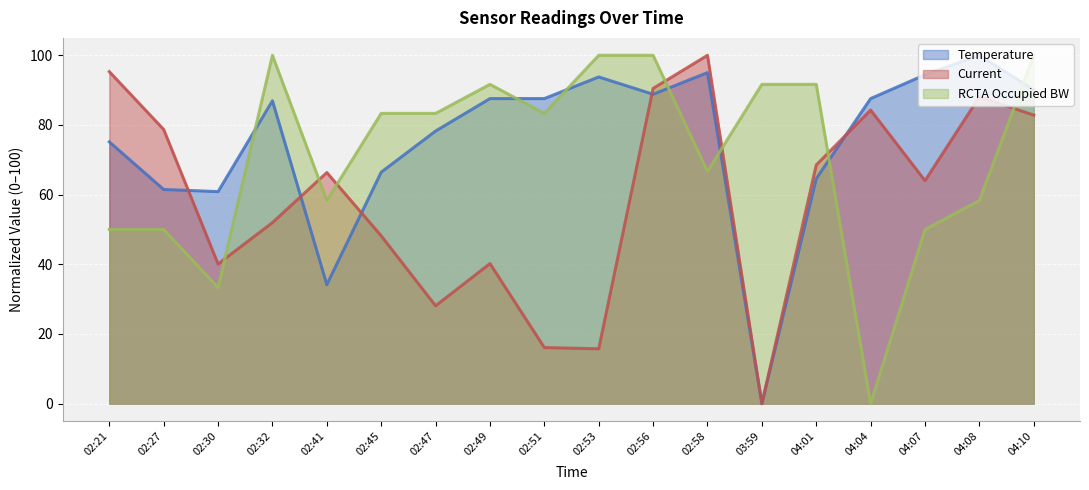

What is the value of the RCTA Occupied BW point at the 8th from the left?

91.7